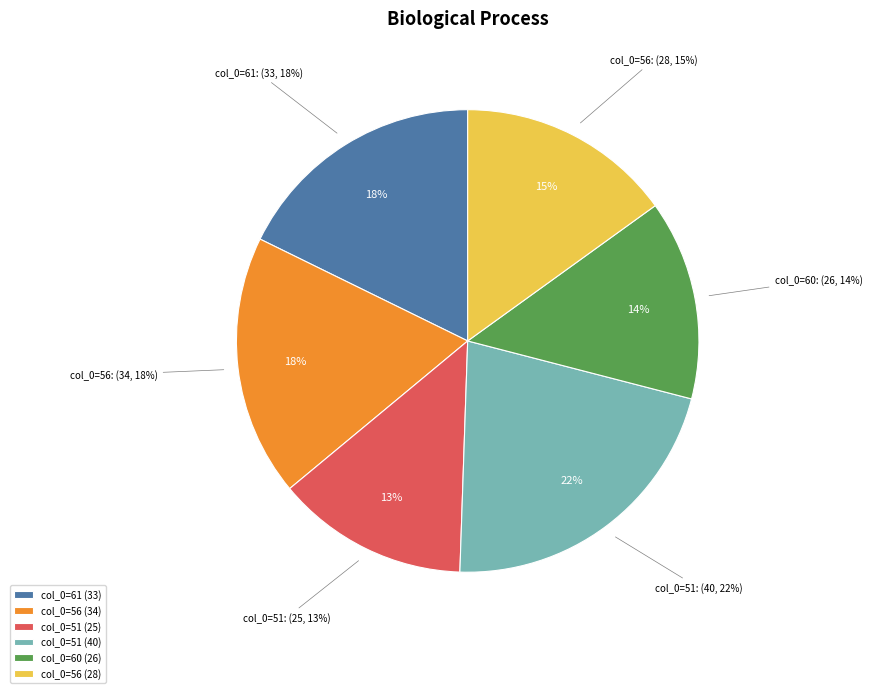

To the nearest percent, what portion does 56 represent?

18%